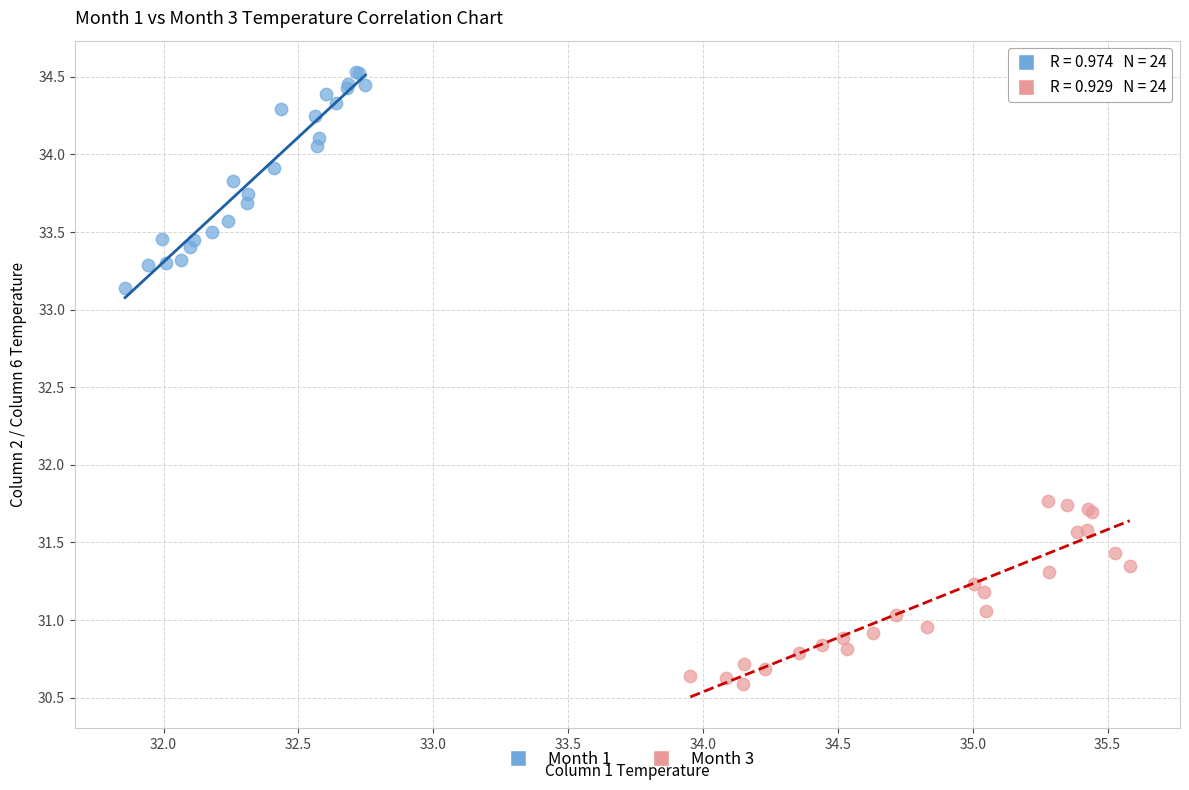

Which series has the largest Y range (max minus min)?

Month 1